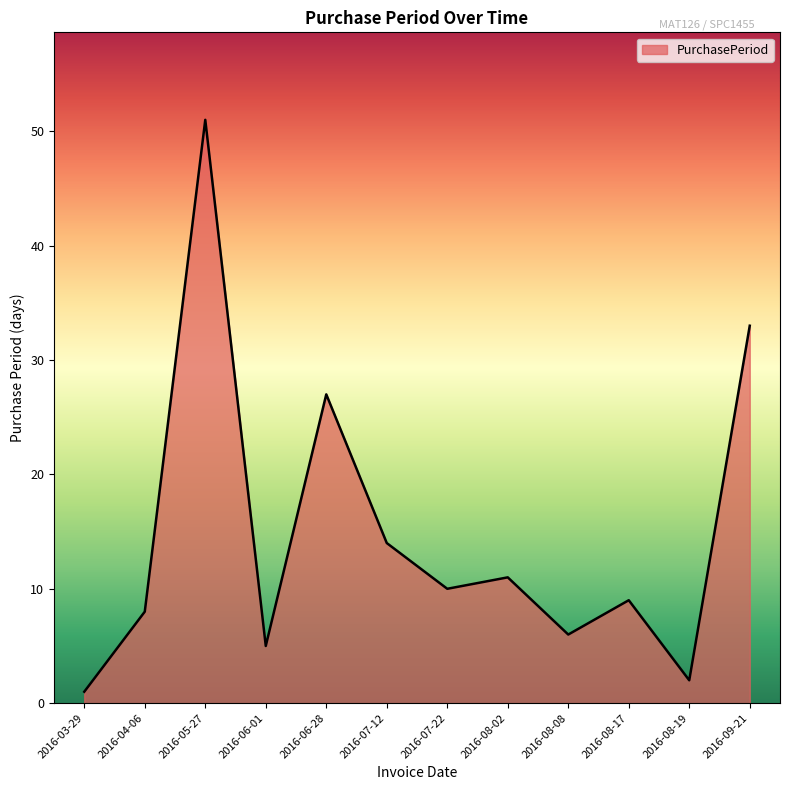

What is the ratio of the value at 2016-08-17 to the value at 2016-08-19?

4.5